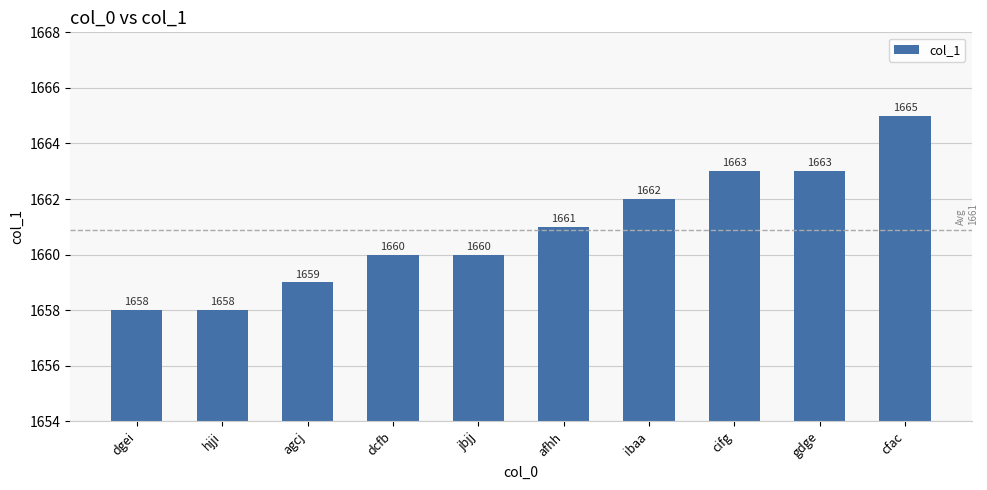

Are the bars horizontal?

No